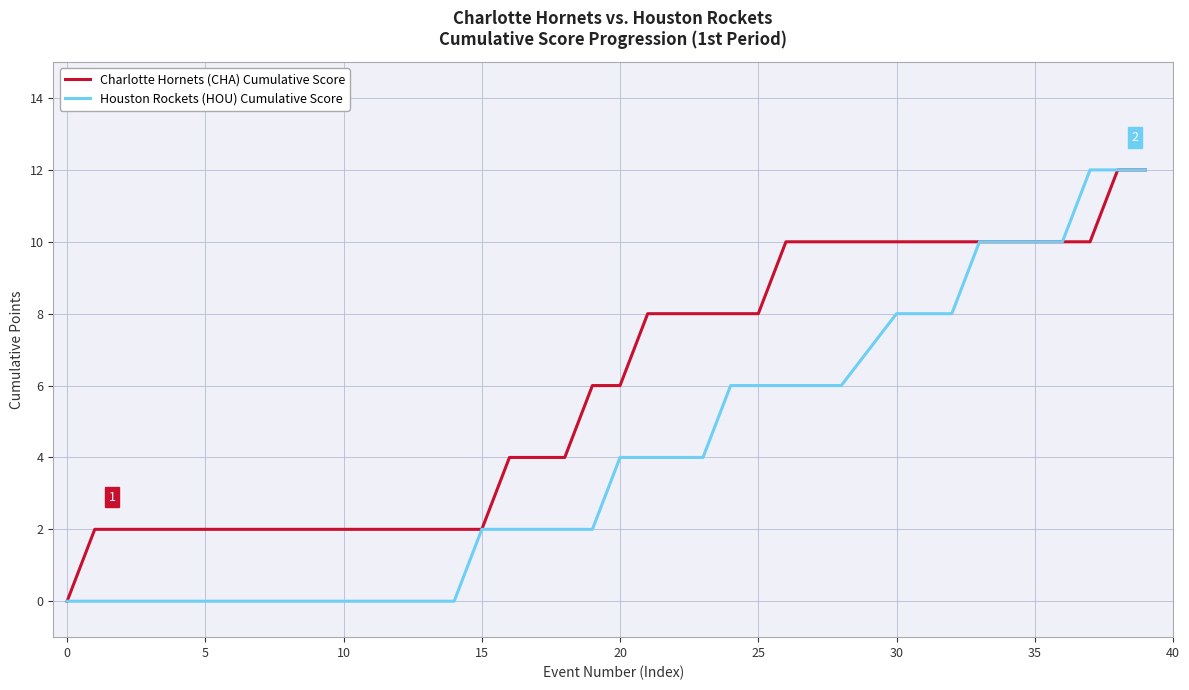

What is the sum of all Charlotte Hornets (CHA) Cumulative Score values?

238